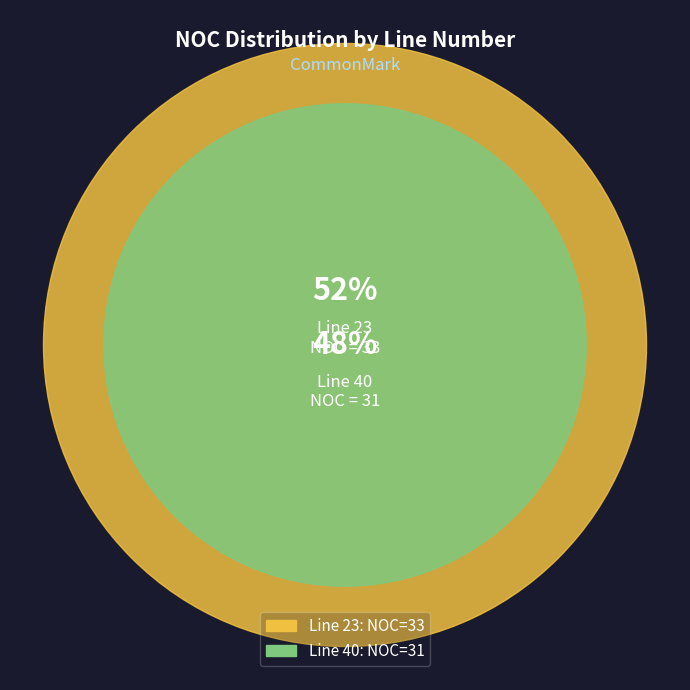

Which category accounts for the majority?

23